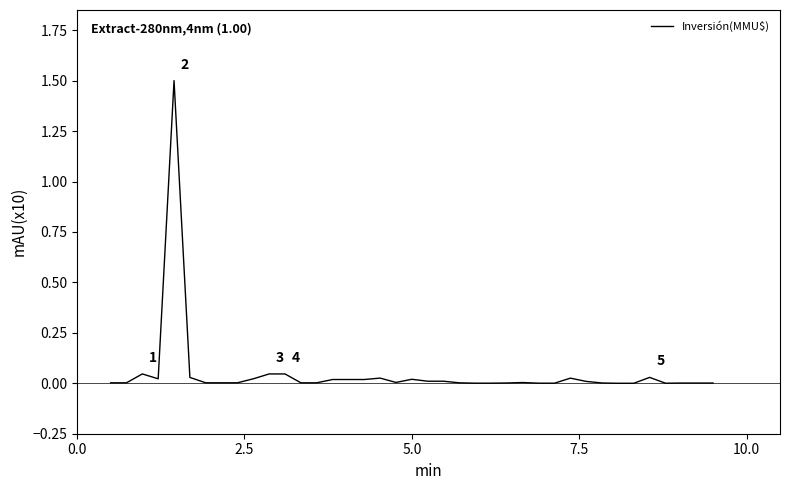

What is the difference between the maximum and minimum values?

1.5